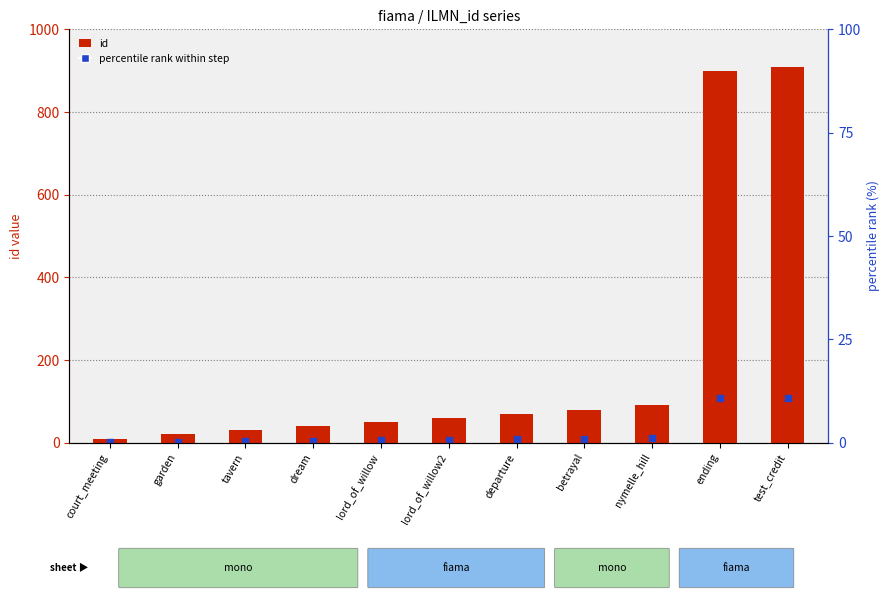

Which series reaches the maximum Y coordinate?

id